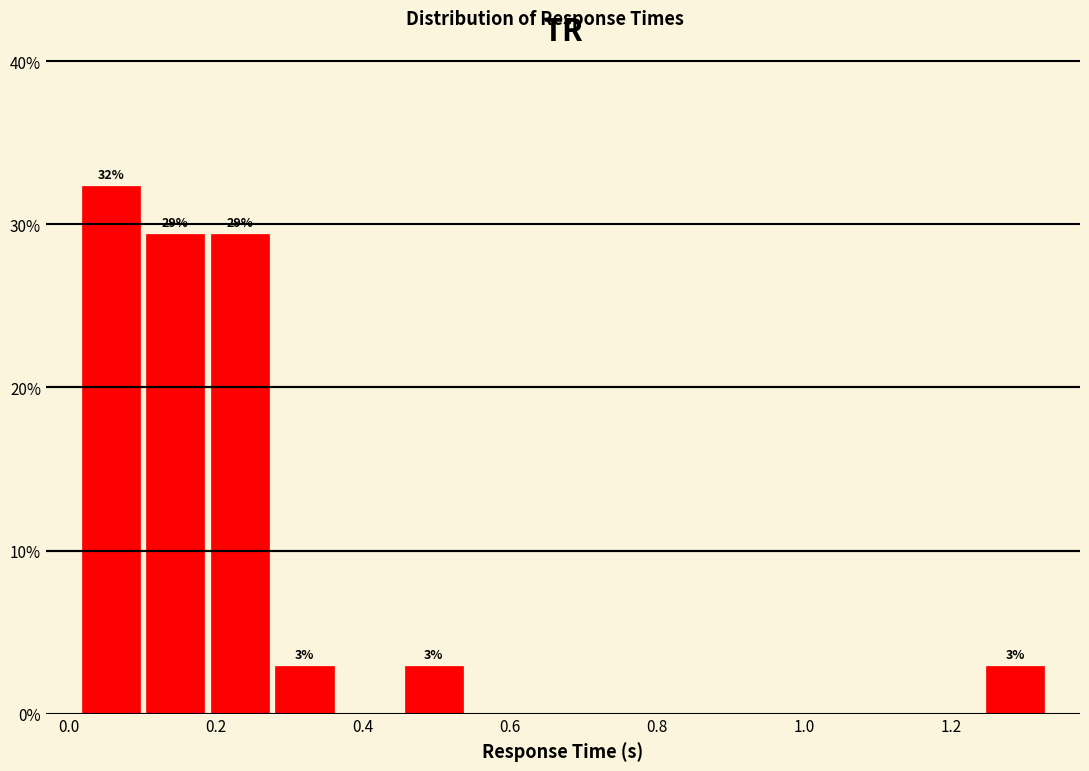

Which range on the x-axis has the tallest bar?

0.02 to 0.10